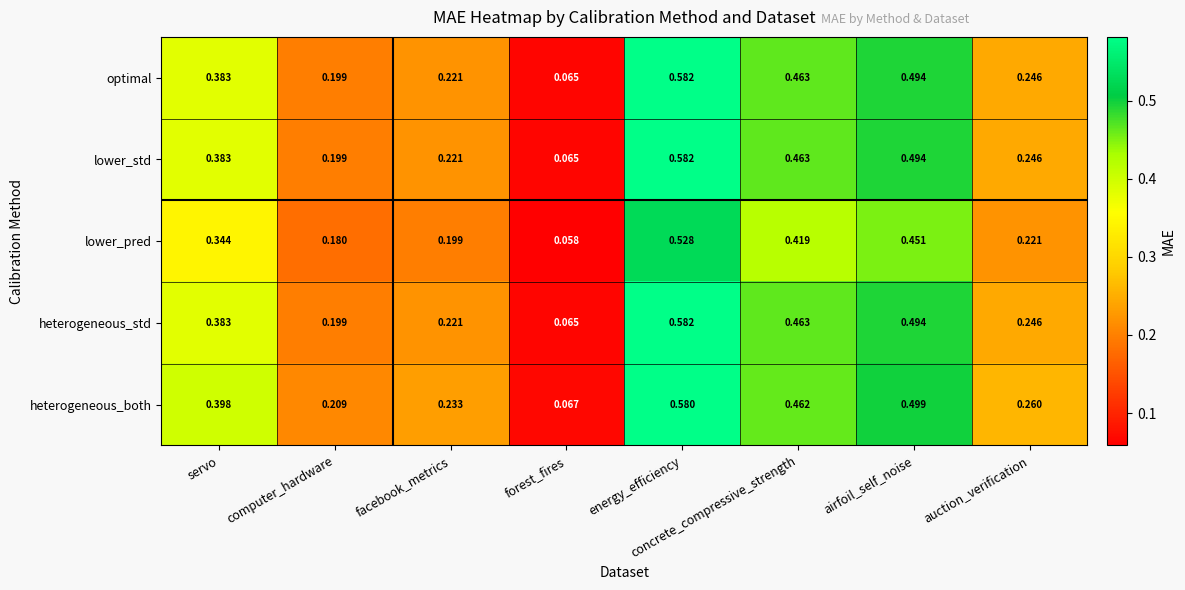

Which label corresponds to the largest value in the chart?

energy_efficiency